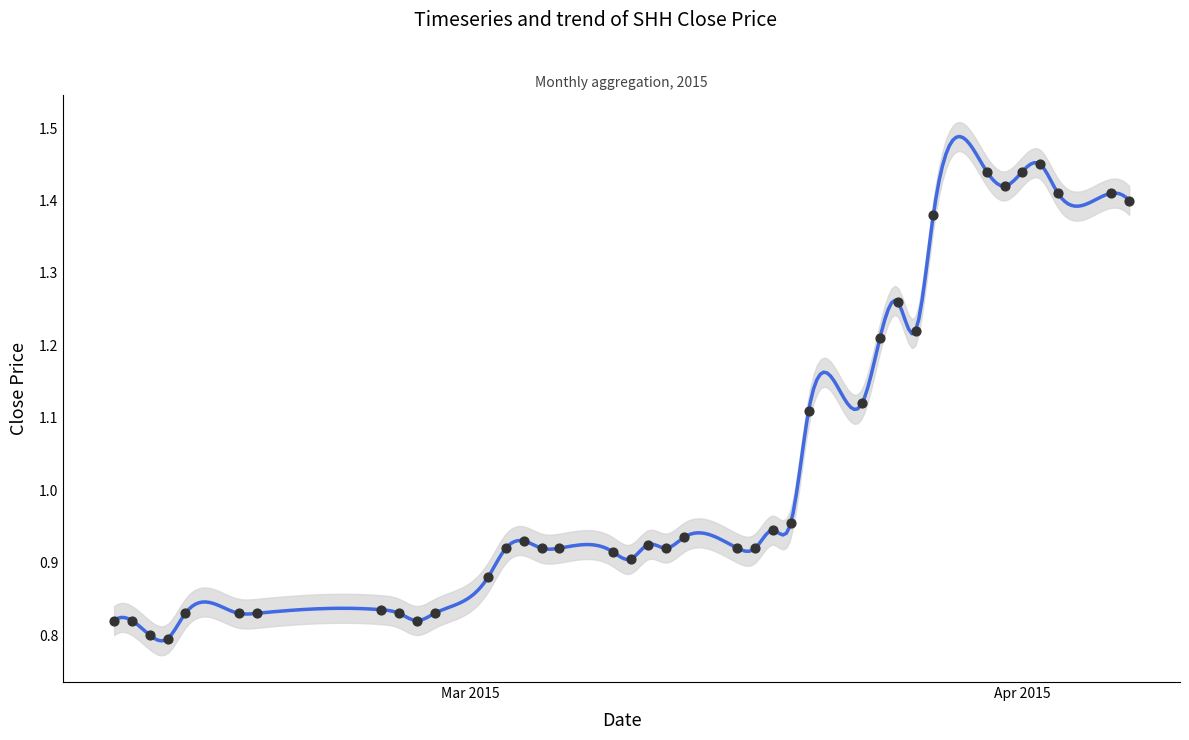

What is the change in value from 2015-02-27 to 2015-03-30?

+0.6